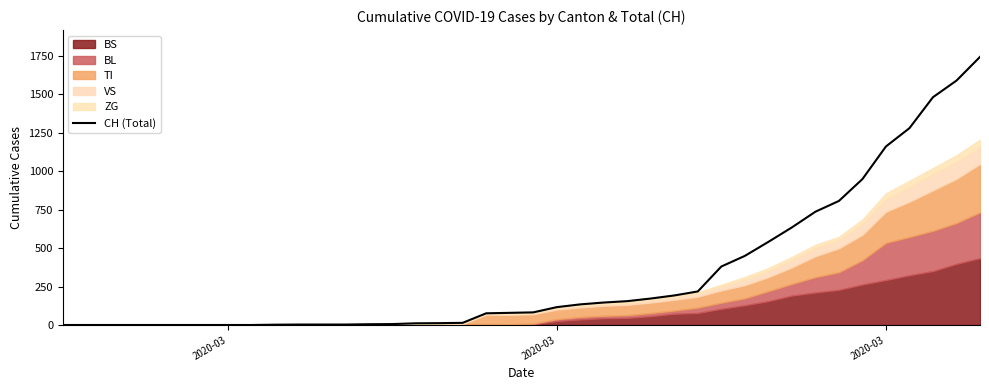

How many positive values are there?

31